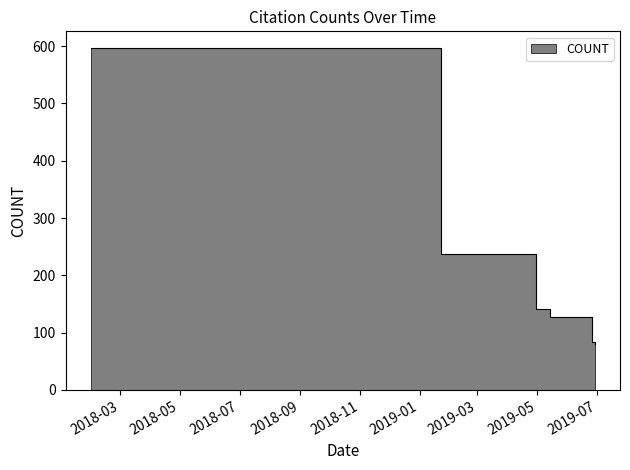

How many series are shown in this chart?

1